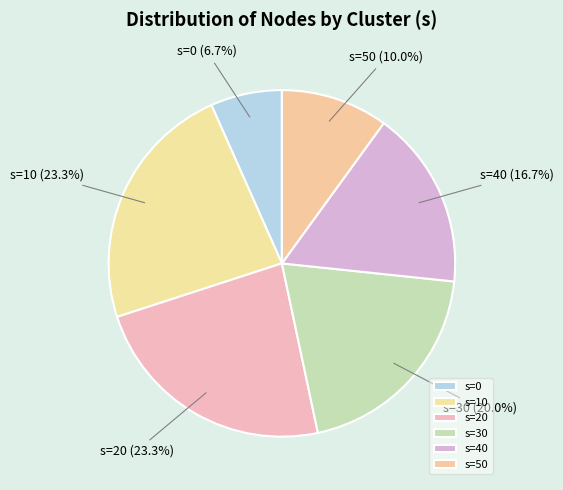

Which slice is the smallest?

s=0